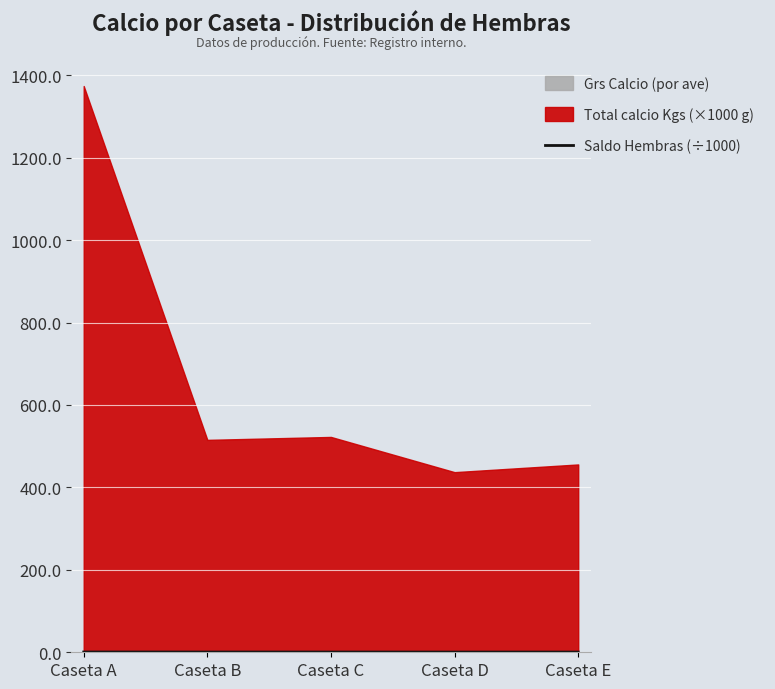

The value at Caseta D is 0.5. True or false?

True